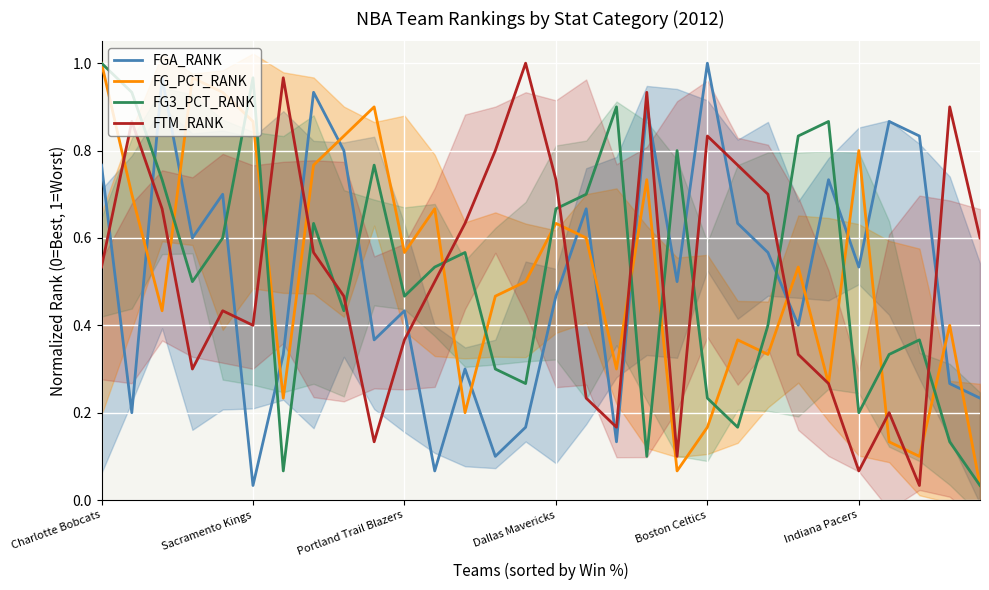

Which has a higher value, 12 or 14?

12